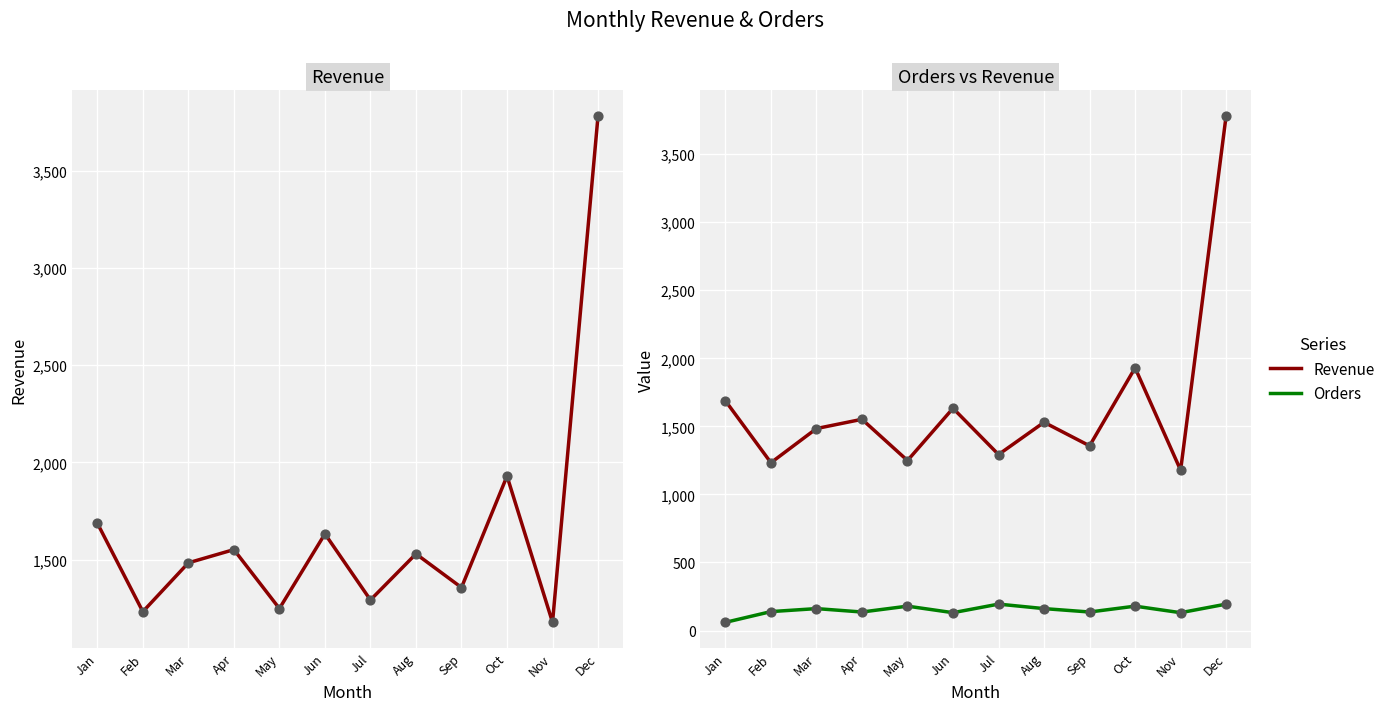

What are all the series names shown in the legend?

Revenue, Orders